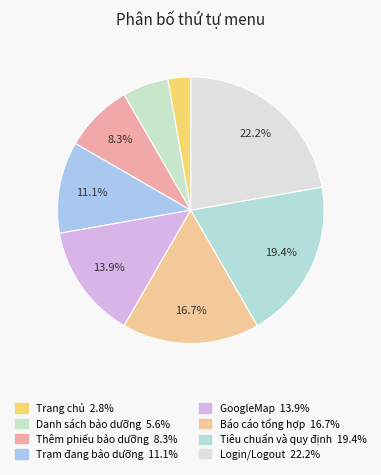

Which category has the smallest portion of the pie?

Trang chủ